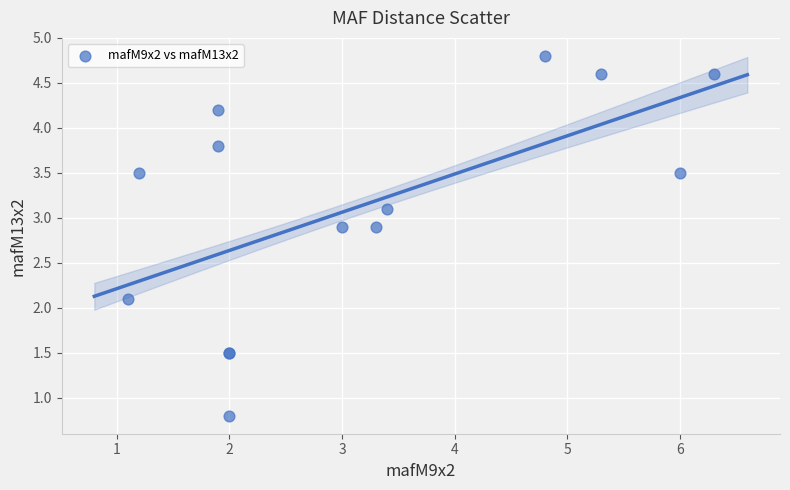

What Y value in the scatter plot is closest to 2?

2.1